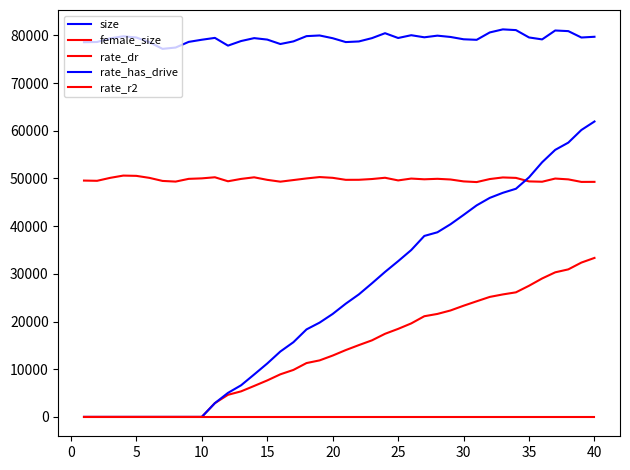

How many lines are shown in the chart?

5